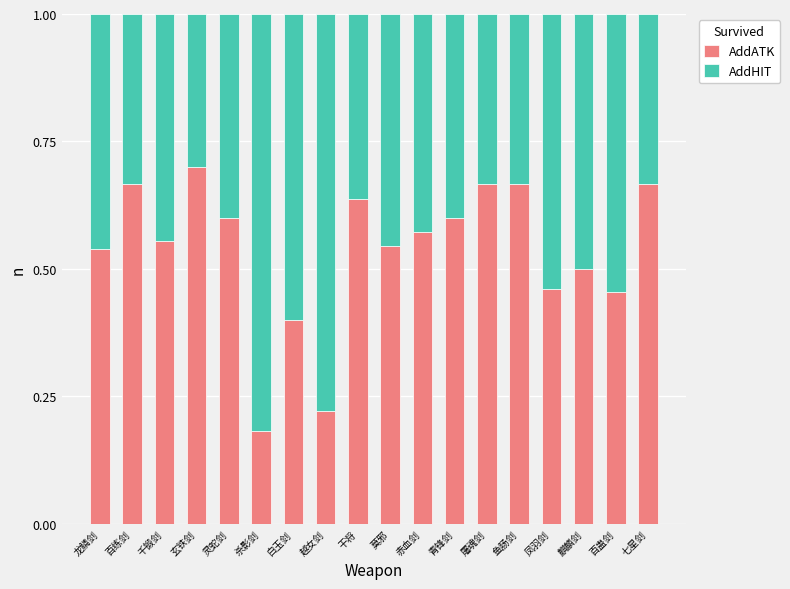

What is the sum of all AddATK values?

9.6